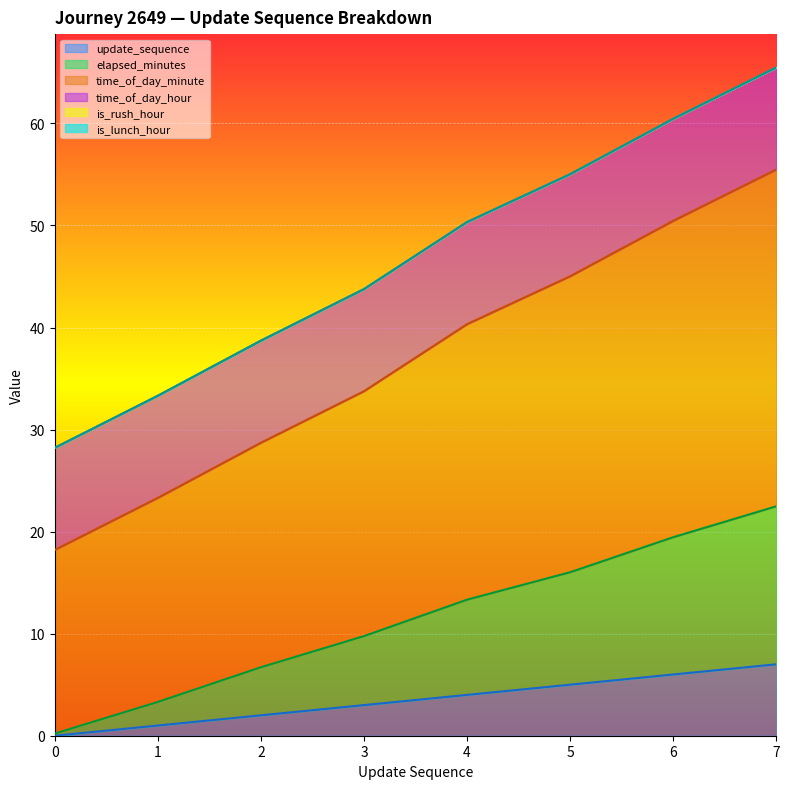

Is the value of update_sequence at 3 greater than the value of elapsed_minutes at 0?

Yes